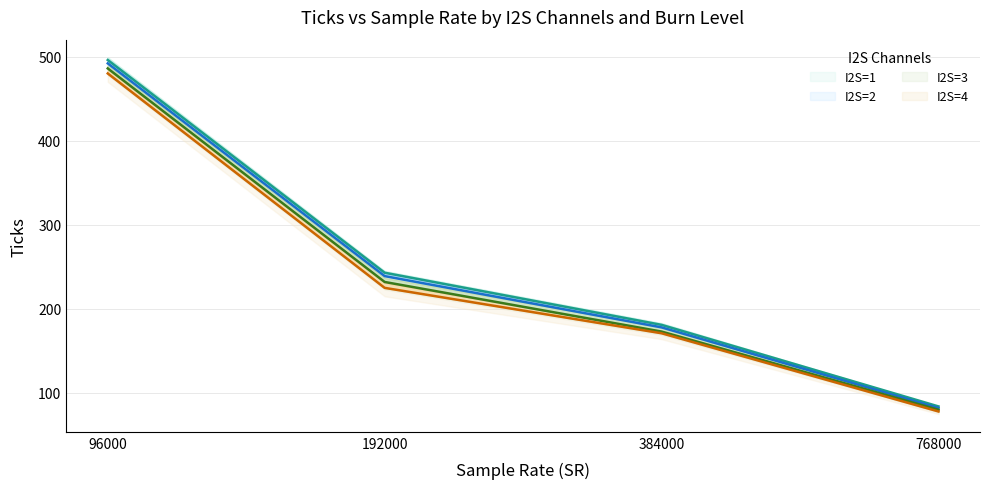

How many data points in I2S=3 BURN=5 are above 232?

1